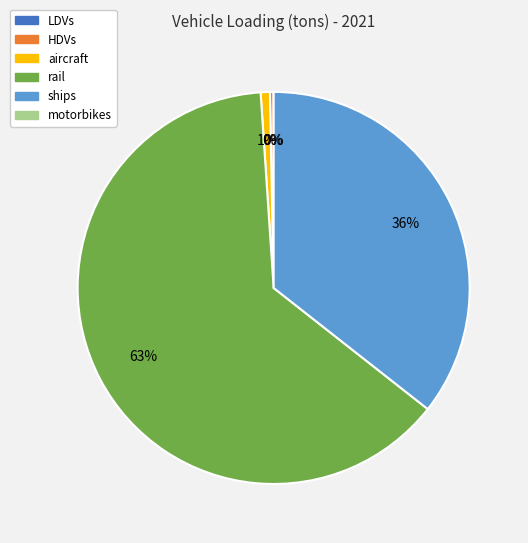

To the nearest percent, what is the difference between the largest and smallest slice percentages?

63%